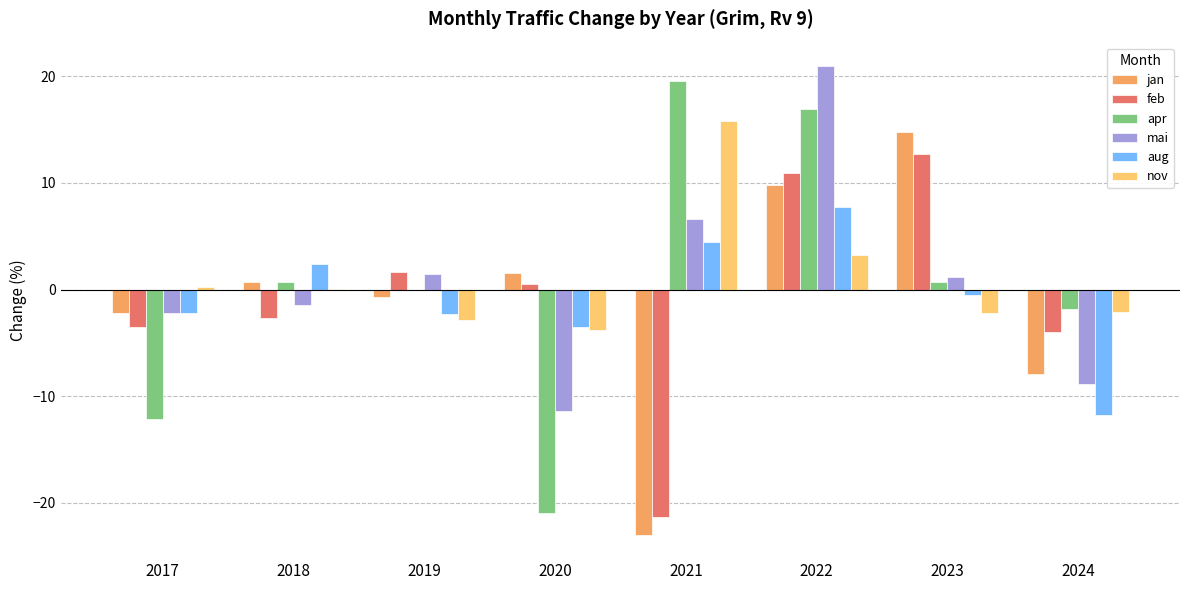

What are all the series names shown in the legend?

jan, feb, apr, mai, aug, nov